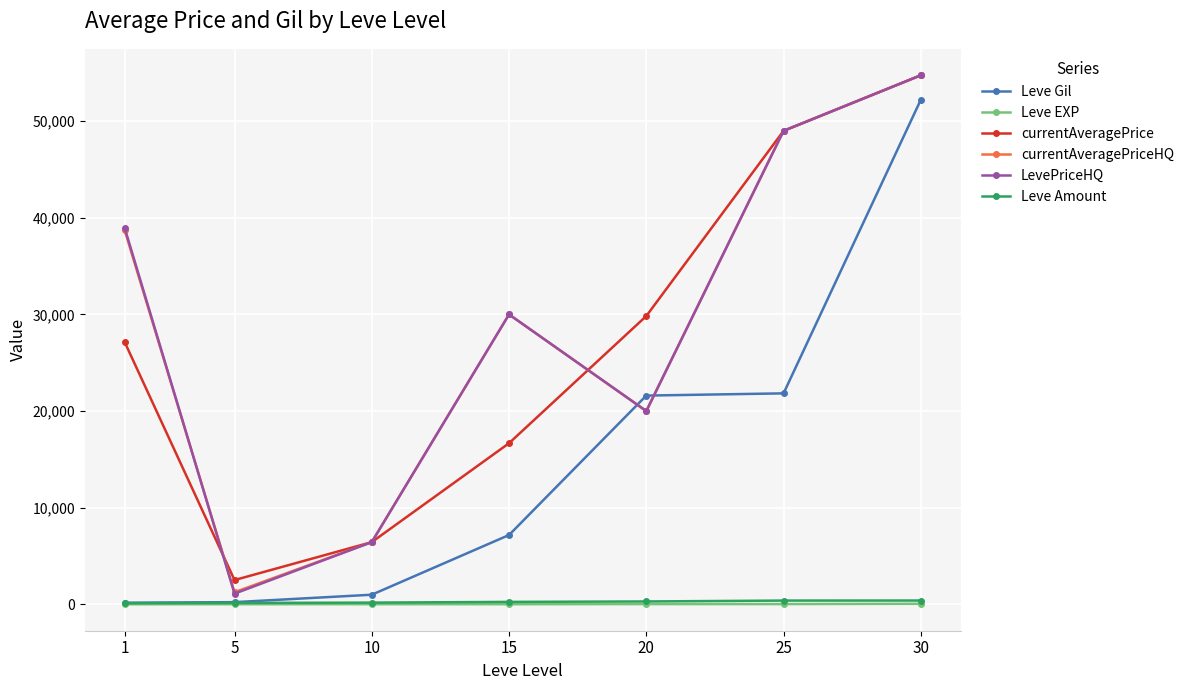

What is the highest value of the Leve Amount series?

389